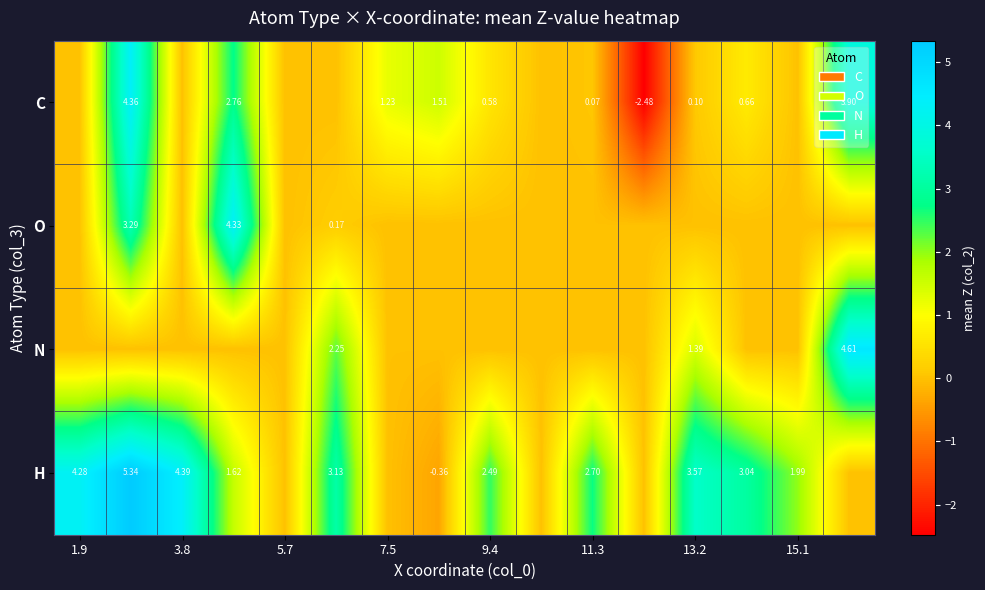

Which series has the largest range (max minus min)?

C